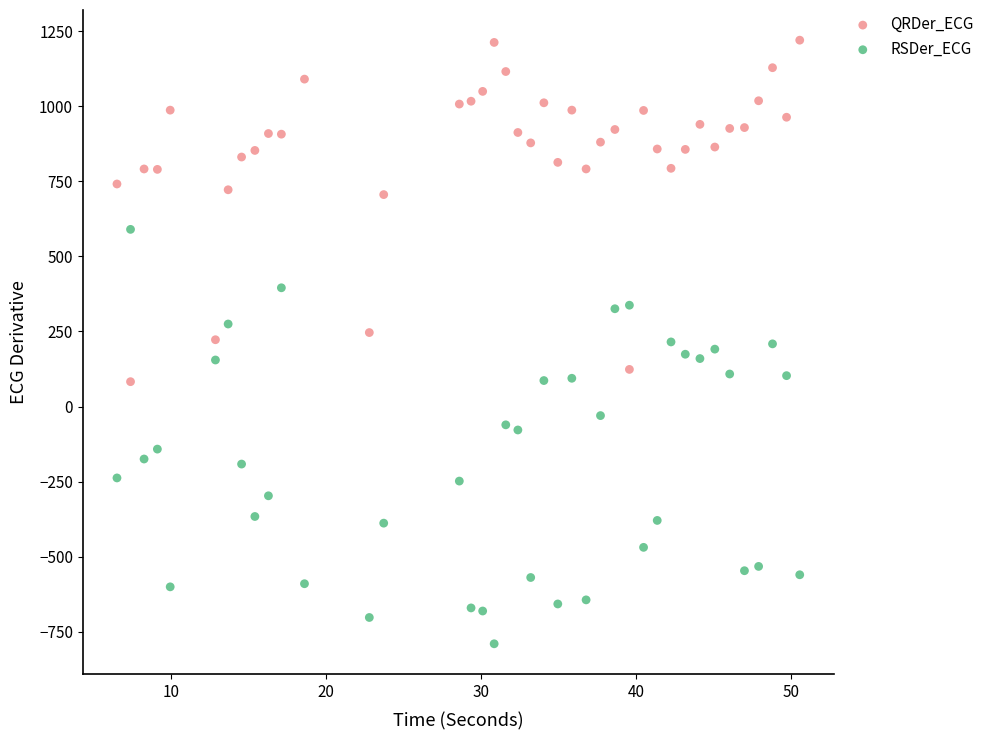

Across all data points, what is the range of Y values (max minus min)?

2009.4